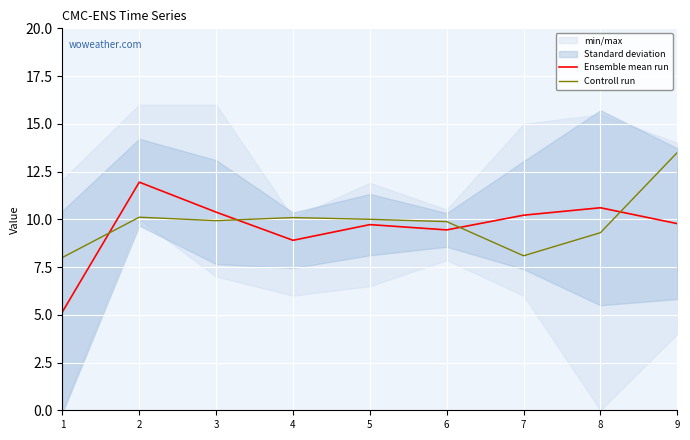

At how many categories does at least one series exceed 6?

9